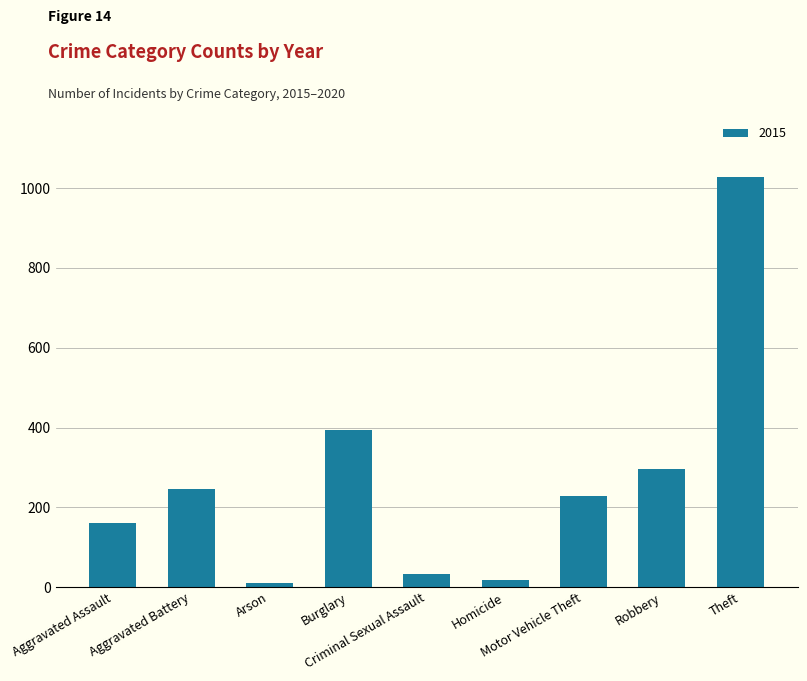

What is the difference between the maximum and minimum values?

1016